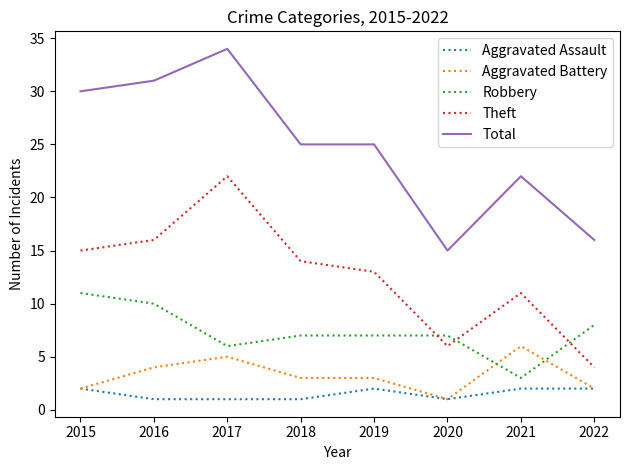

How many times do Theft and Robbery cross each other?

3